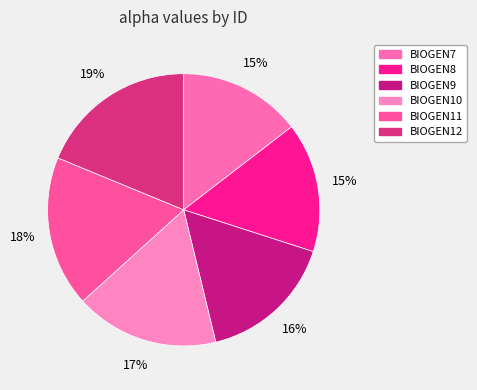

Combined, do BIOGEN11 and BIOGEN10 account for over 50%?

No